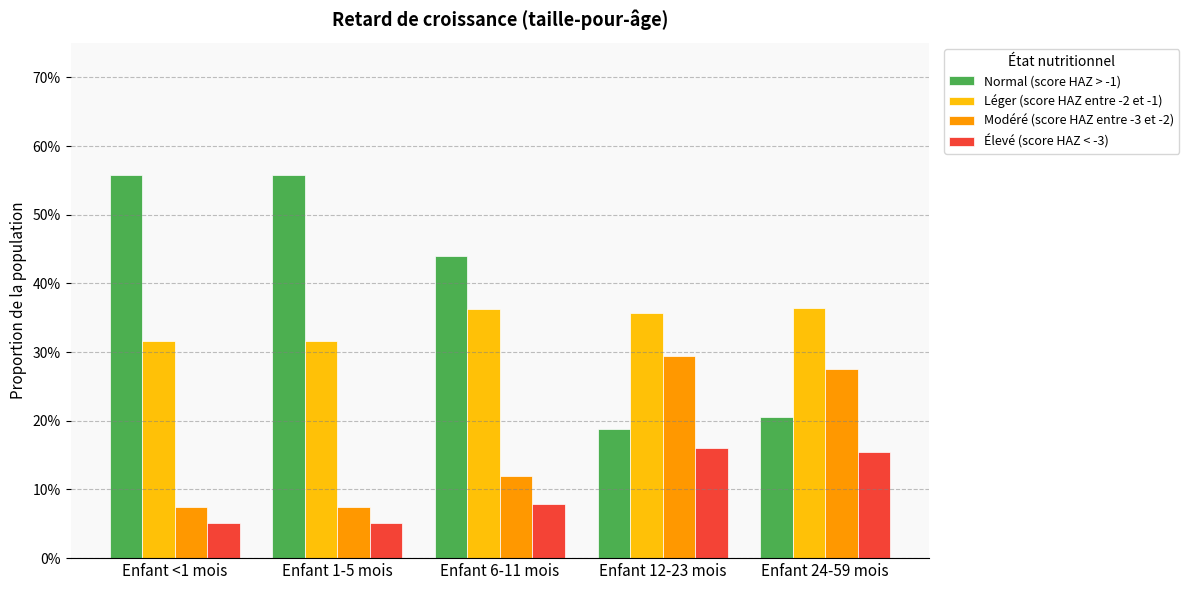

Between Enfant 12-23 mois and Enfant 1-5 mois, which is larger?

Enfant 1-5 mois